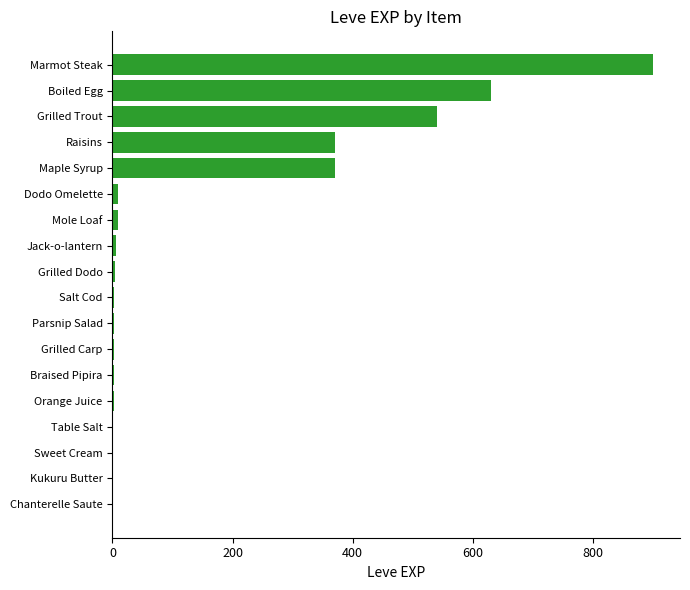

What is the sum of all values?

2857